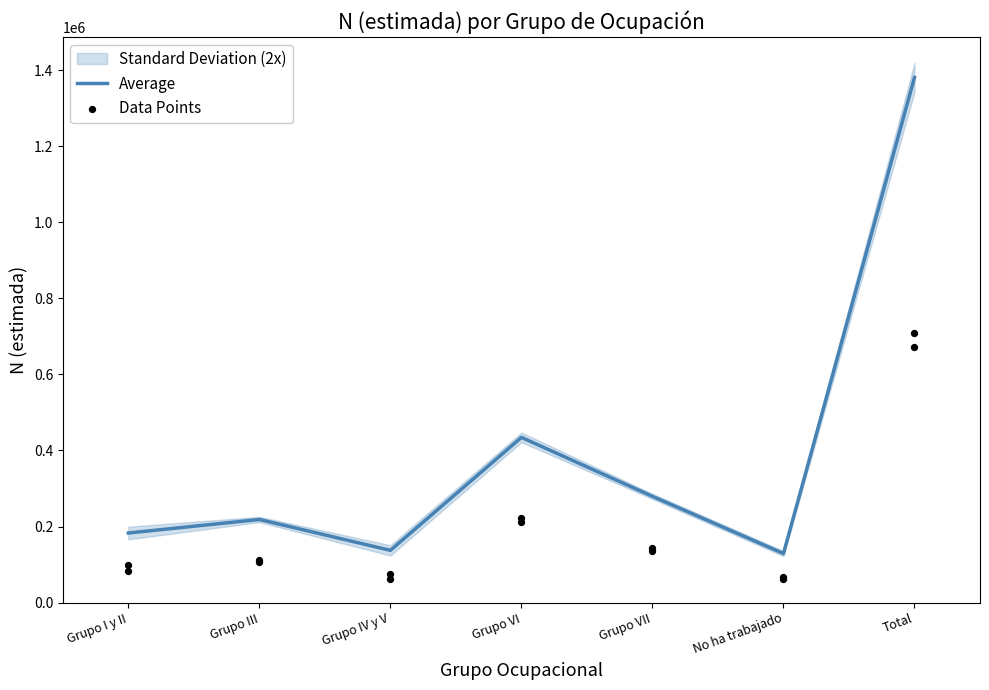

Where is Average nearest to the value 755075?

Grupo VI